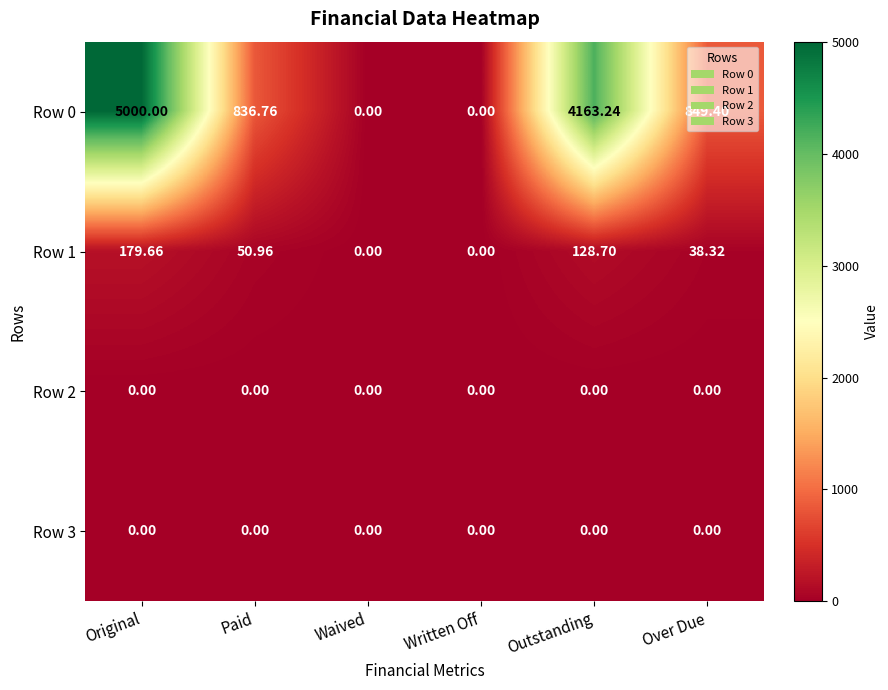

Is the value of Row 0 at Original greater than the value of Row 2 at Original?

Yes